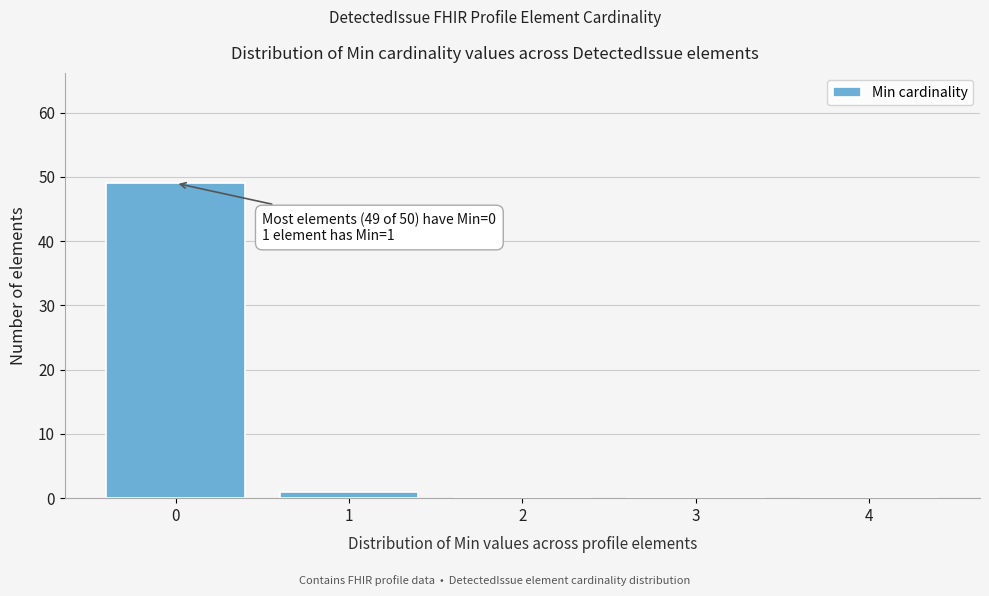

Reading left to right, what are all the values shown in this chart?

0=49	1=1	2=0	3=0	4=0